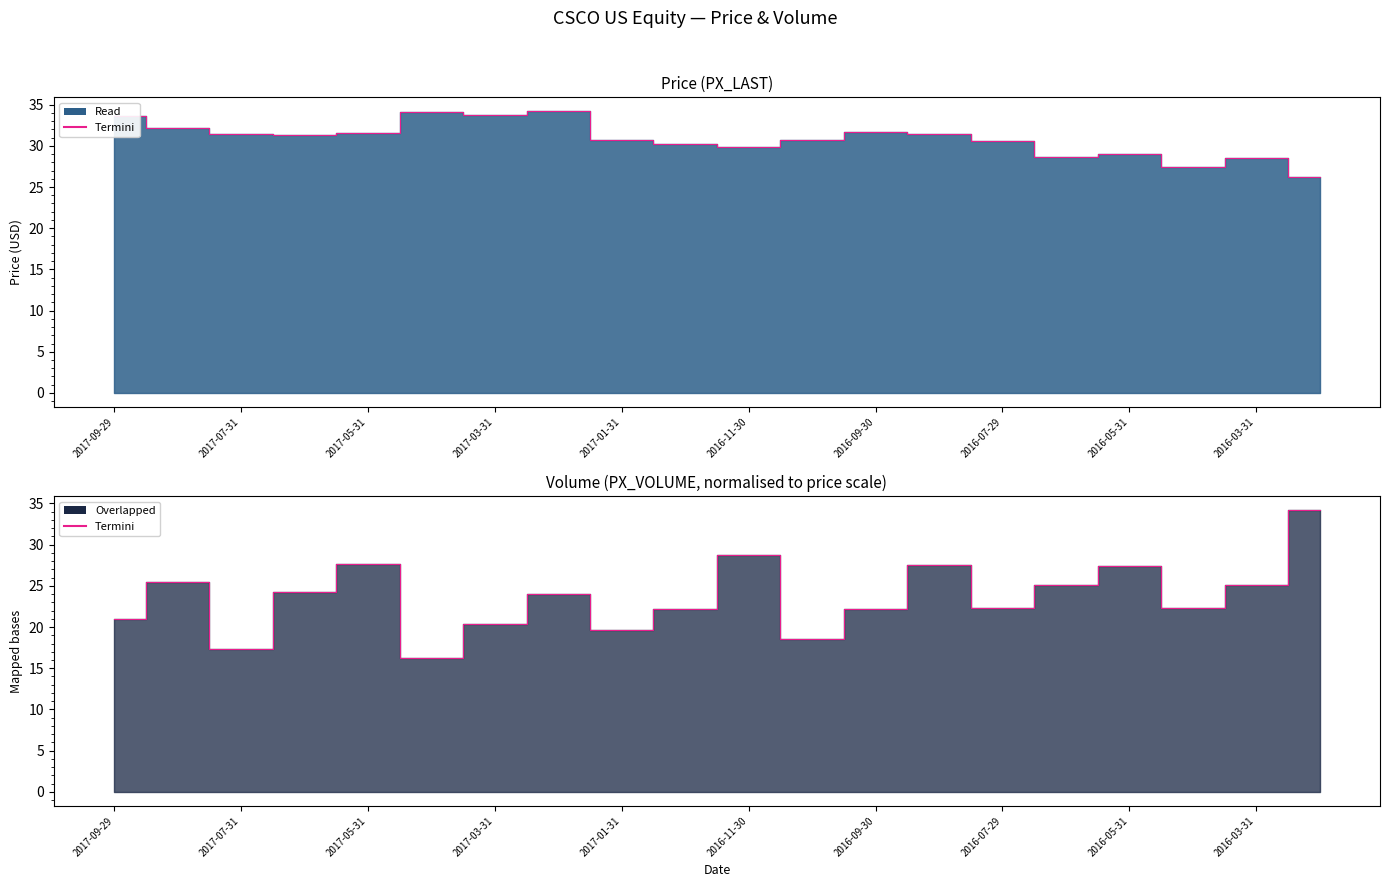

What is the difference between the second highest and minimum values?

12.4